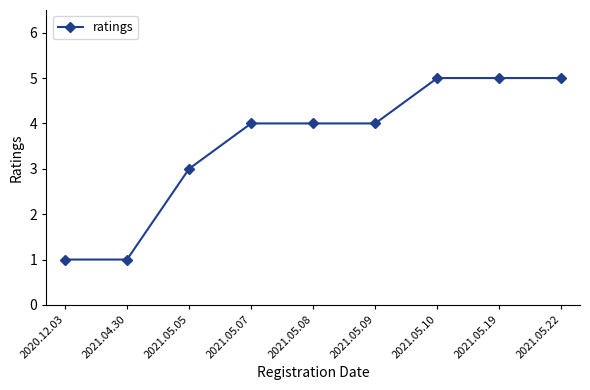

What is the difference between the second highest and second lowest values?

4